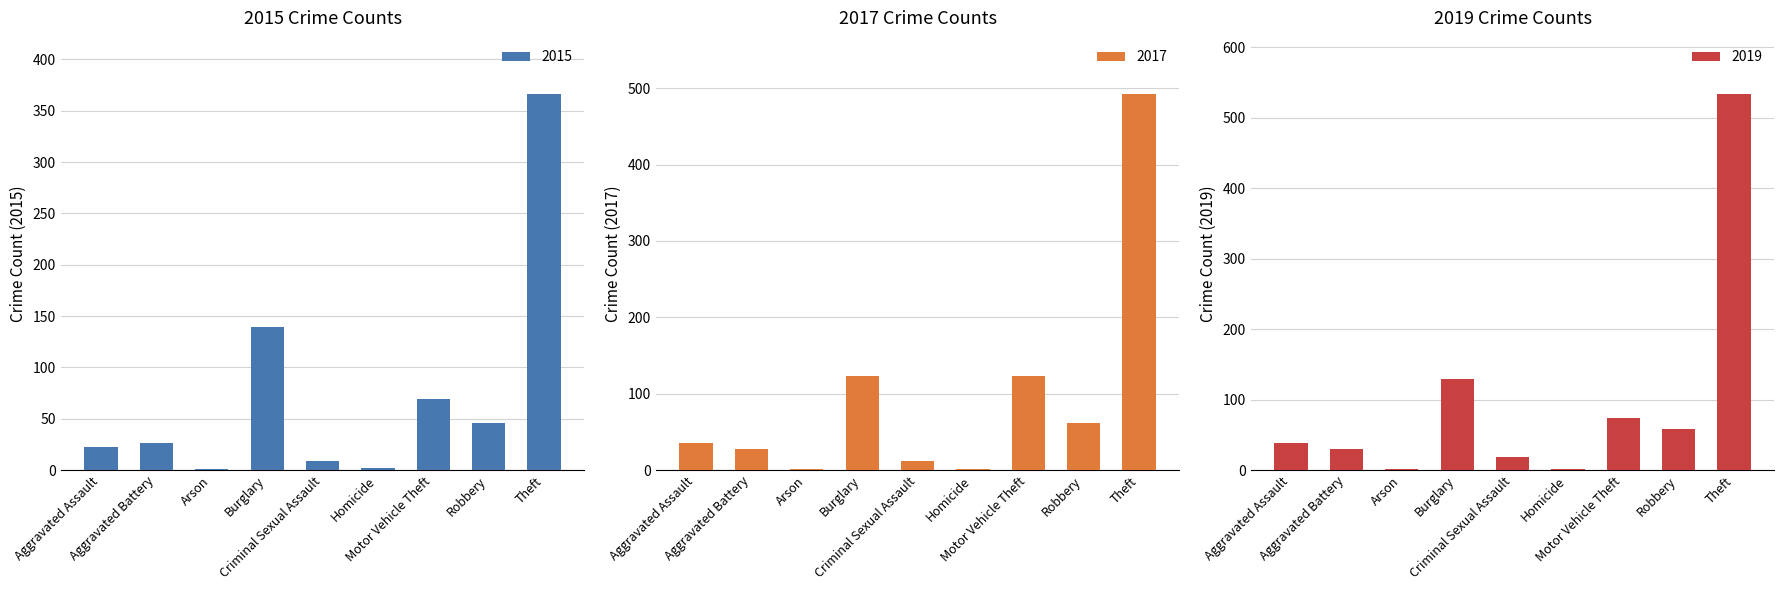

At how many categories does at least one series exceed 34?

5